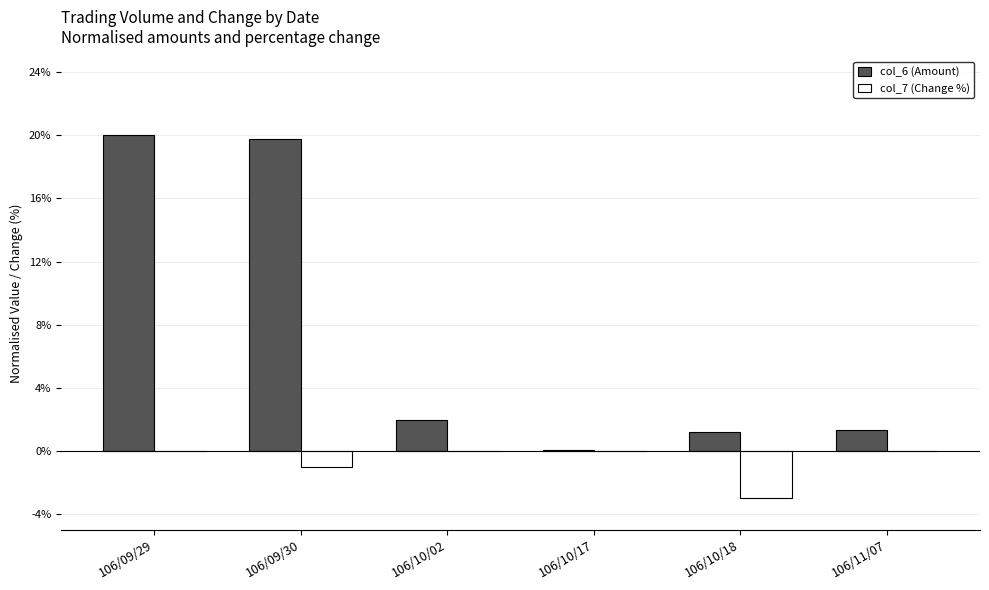

What is the sum of all col_7 (Change %) values?

-4.0